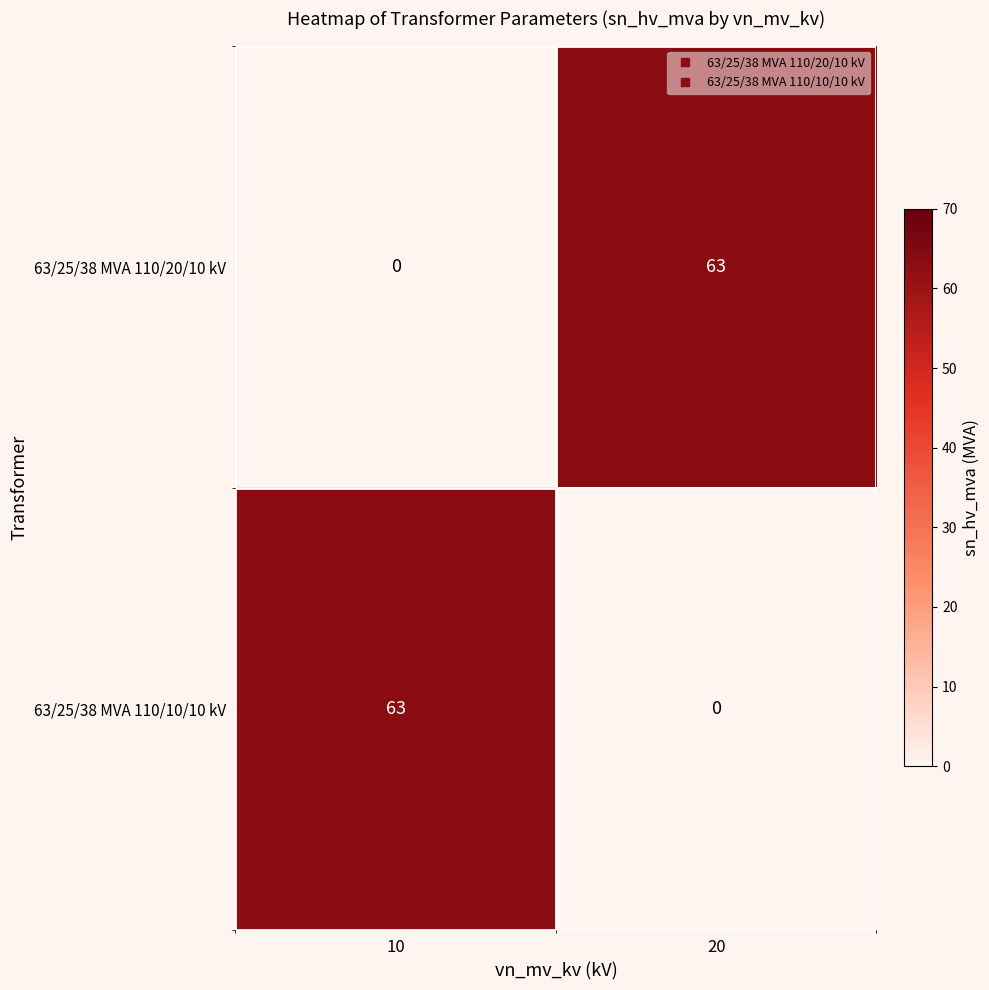

How many data points in 63/25/38 MVA 110/10/10 kV are less than 63?

1